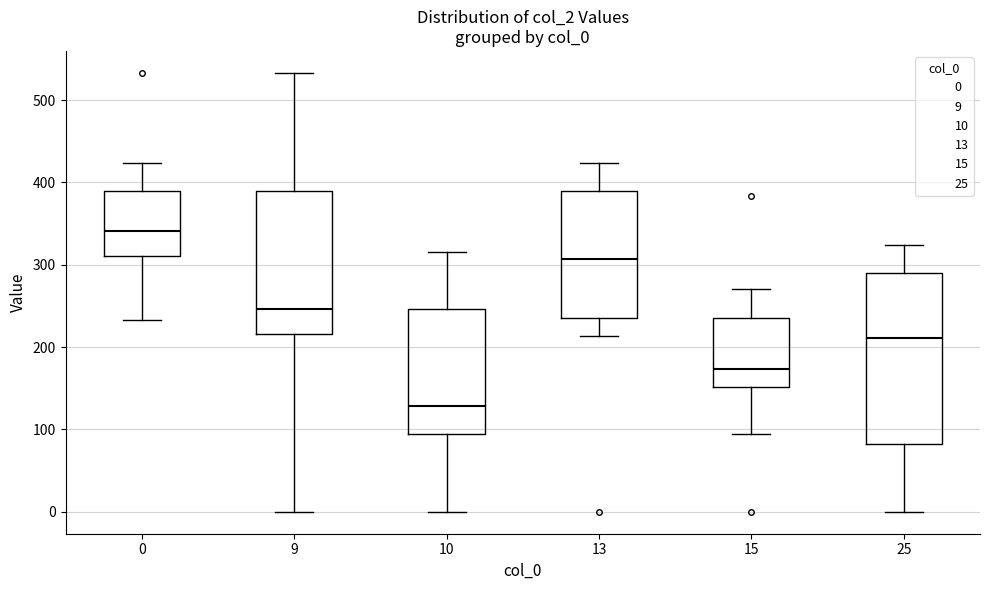

Comparing the boxes themselves (not the whiskers), which one is the tallest?

25